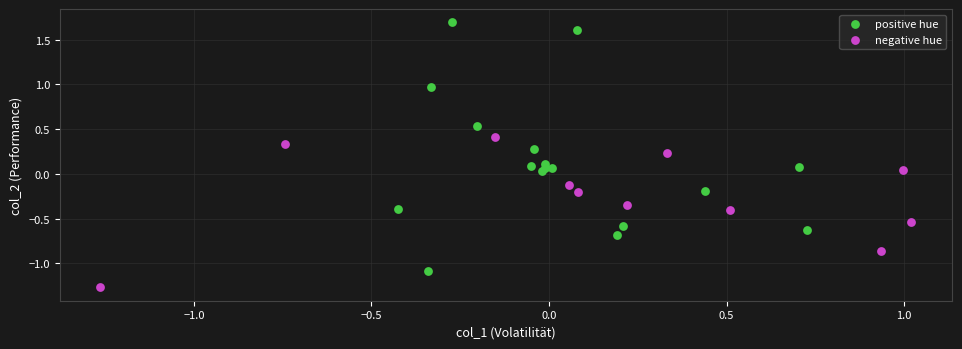

Which series reaches the maximum Y coordinate?

positive hue